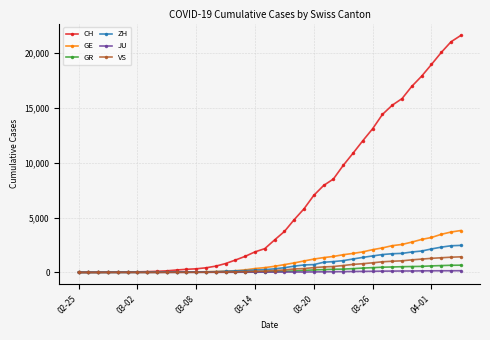

What is the highest value of the VS series?

1418